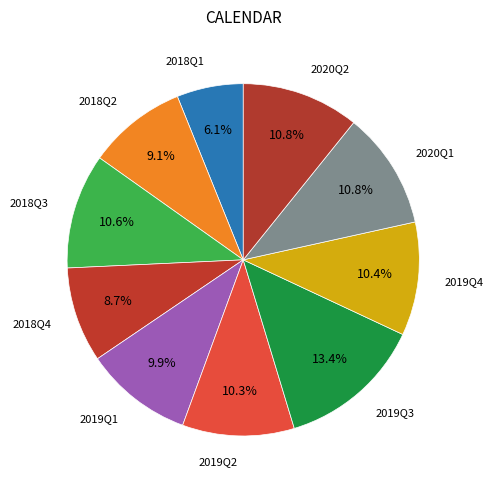

What is the largest slice in the pie chart?

2019Q3